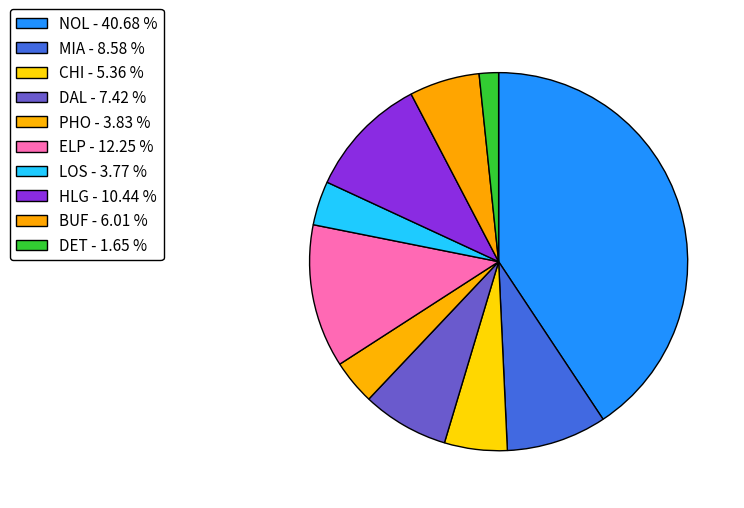

Which slice is the largest?

NOL